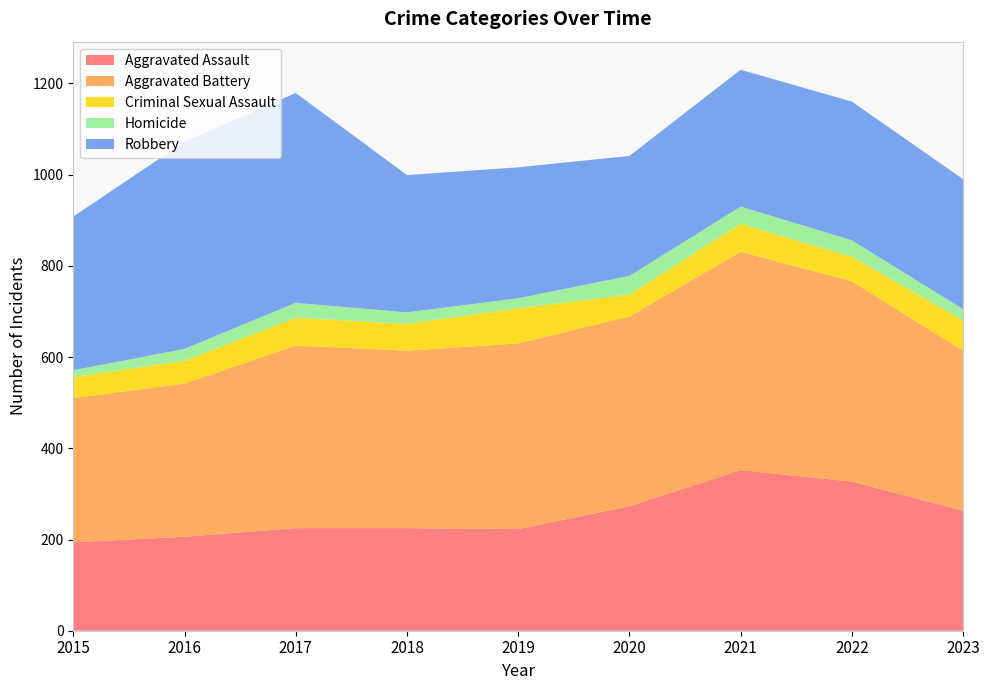

Reading left to right, what are all the values shown in this chart?

Aggravated Assault: 2015=194	2016=206	2017=225	2018=225	2019=223	2020=273	2021=352	2022=327	2023=263
Aggravated Battery: 2015=316	2016=336	2017=400	2018=389	2019=407	2020=416	2021=479	2022=439	2023=351
Criminal Sexual Assault: 2015=46	2016=50	2017=61	2018=59	2019=77	2020=48	2021=61	2022=54	2023=66
Homicide: 2015=15	2016=26	2017=33	2018=25	2019=22	2020=41	2021=38	2022=36	2023=25
Robbery: 2015=337	2016=454	2017=460	2018=301	2019=287	2020=263	2021=300	2022=304	2023=285